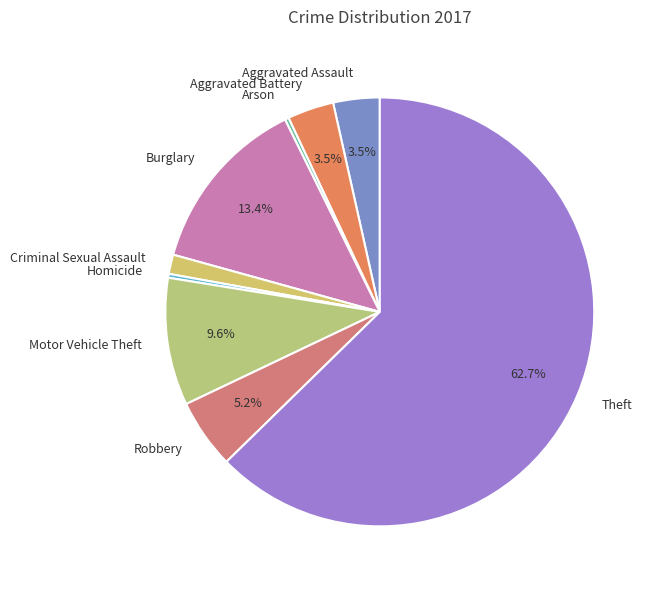

To the nearest percent, what is the difference between the largest and smallest slice percentages?

62%